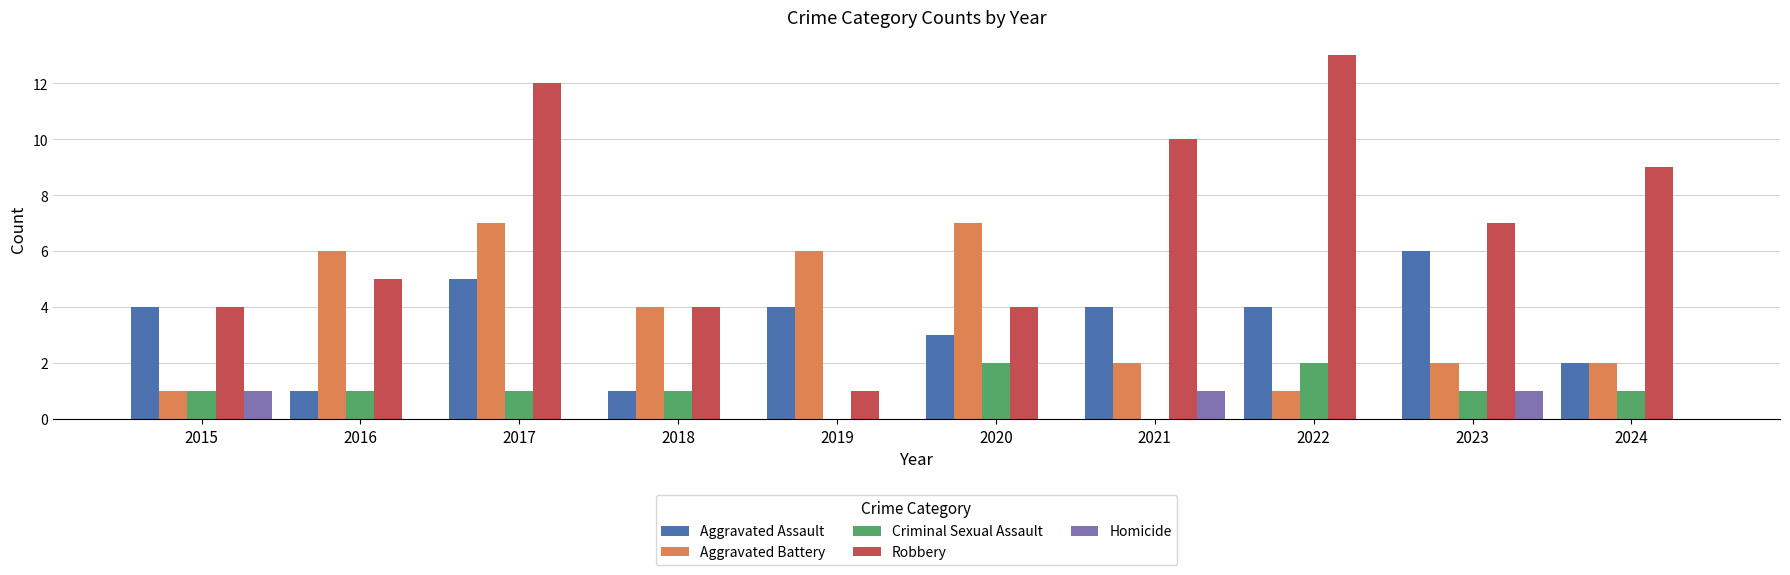

What is the spread (max minus min) of values at 2021?

10